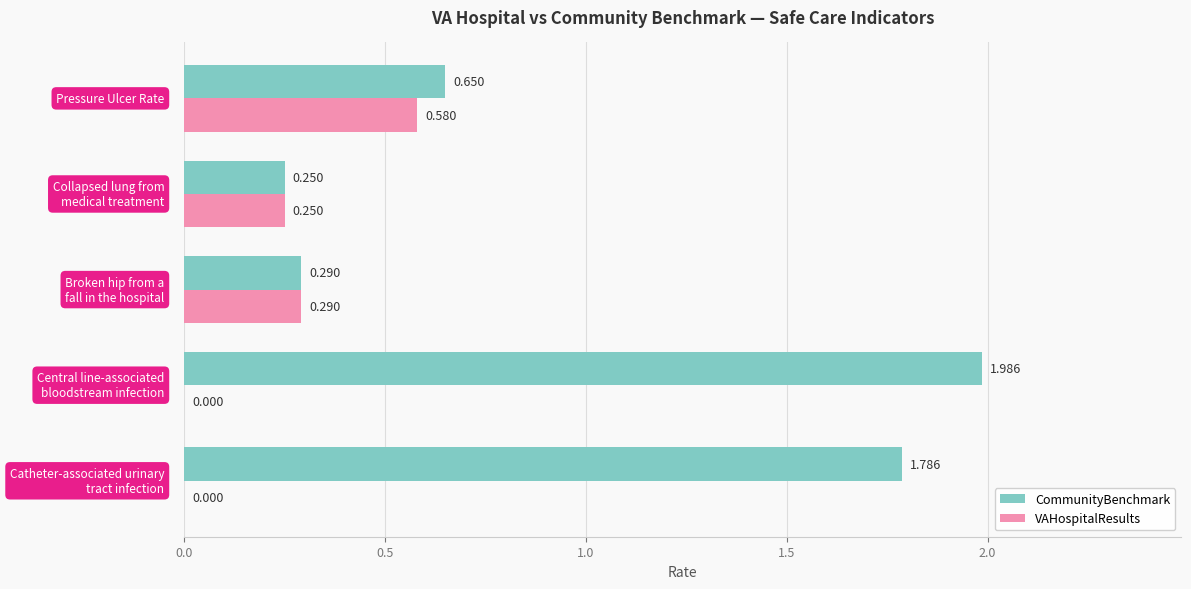

Which series has the largest total across all categories?

CommunityBenchmark